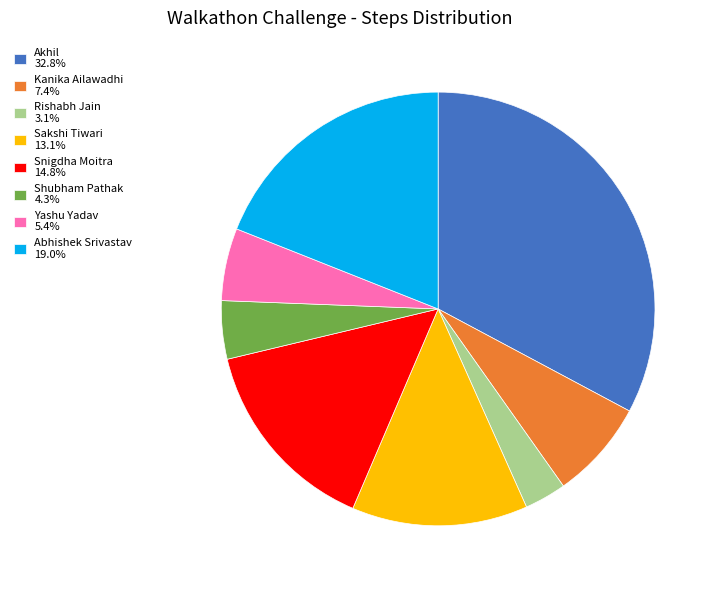

Count the number of slices in the pie.

8